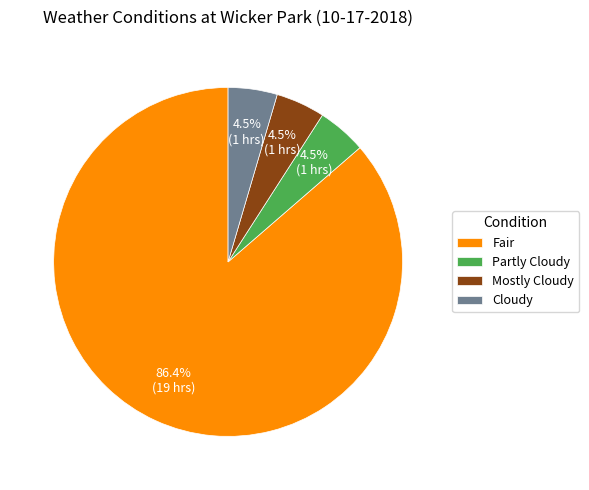

What is the ratio of the value at Partly Cloudy to the value at Cloudy?

1.0